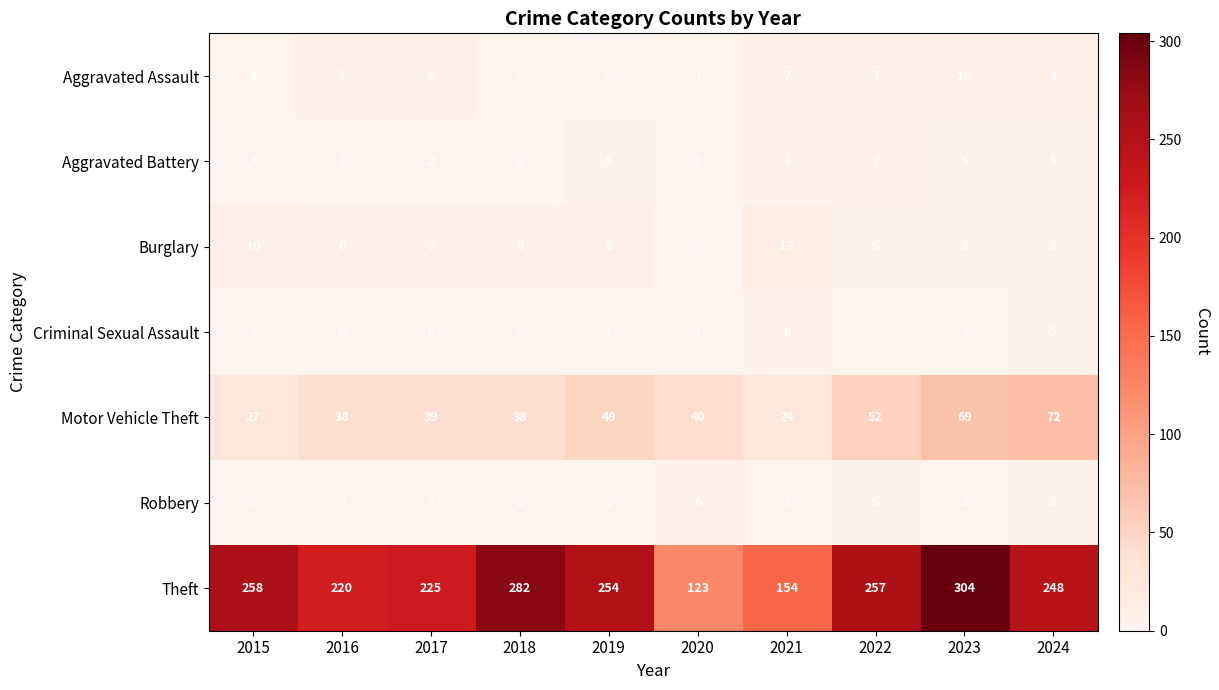

At how many categories does at least one series exceed 176?

8